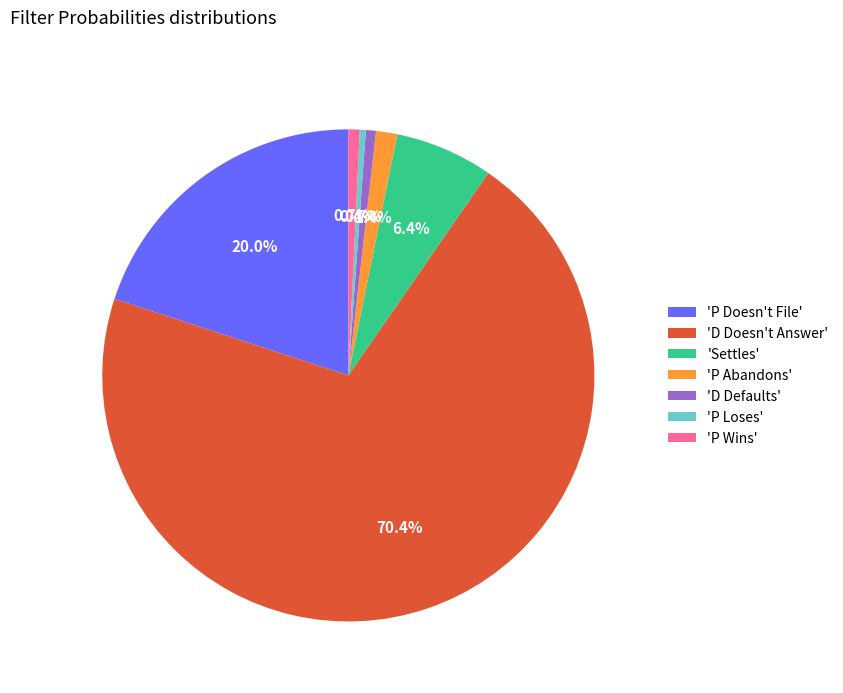

Between 'Settles' and 'P Wins', which is larger?

'Settles'